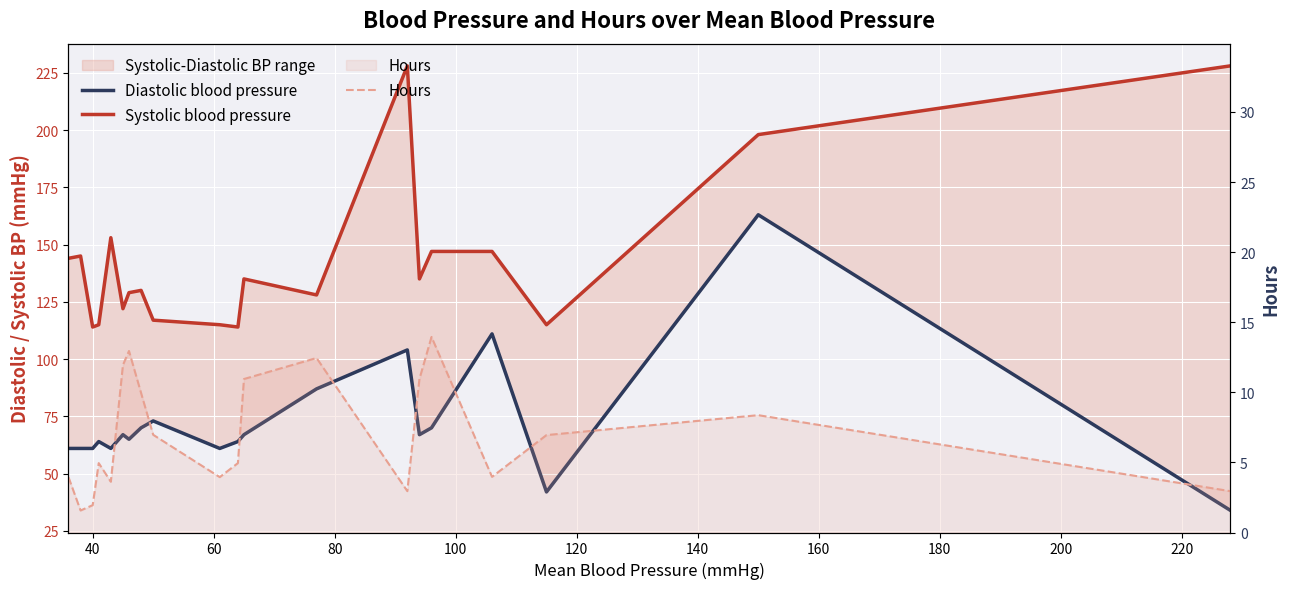

Reading left to right, what are all the values shown in this chart?

Diastolic blood pressure: 61.0	61.0	61.0	64.0	61.0	67.0	65.0	70.0	73.0	61.0	64.0	67.0	87.0	104.0	67.0	70.0	111.0	42.0	163.0	34.0
Systolic blood pressure: 144.0	145.0	114.0	115.0	153.0	122.0	129.0	130.0	117.0	115.0	114.0	135.0	128.0	228.0	135.0	147.0	147.0	115.0	198.0	228.0
Hours: 4.0	1.6	1.9	5.0	3.6	11.9	12.9	9.9	7.0	4.0	5.0	10.9	12.4	3.0	10.9	13.9	4.0	7.0	8.4	3.0